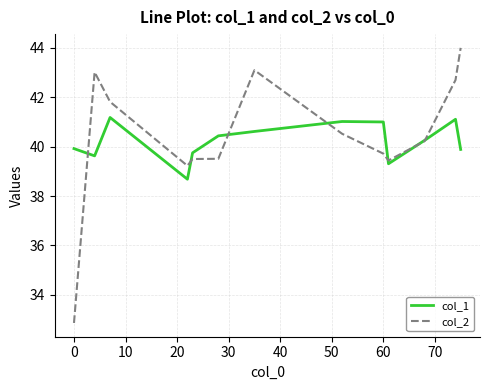

Which series has the widest spread of values?

col_2